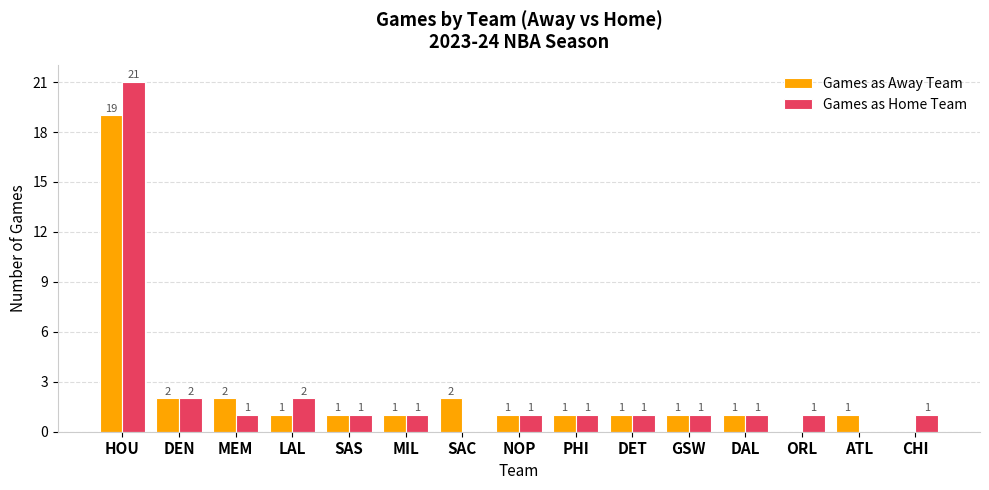

Reading left to right, list all the values displayed in this chart.

Games as Away Team: HOU=19	DEN=2	MEM=2	LAL=1	SAC=2	DET=1	MIL=1	SAS=1	GSW=1	NOP=1	PHI=1	DAL=1	CLE=0	MIN=1	MIA=0
Games as Home Team: HOU=21	DEN=2	MEM=1	LAL=2	SAC=0	DET=1	MIL=1	SAS=1	GSW=1	NOP=1	PHI=1	DAL=1	CLE=1	MIN=0	MIA=1